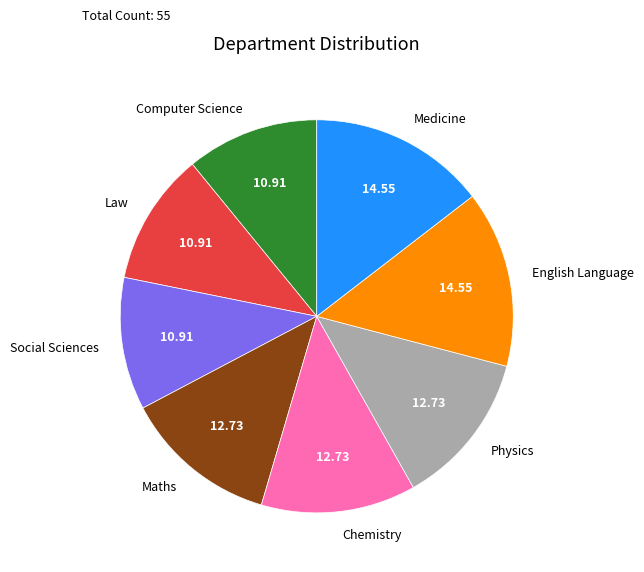

What is the ratio of the value at Medicine to the value at Law?

1.3